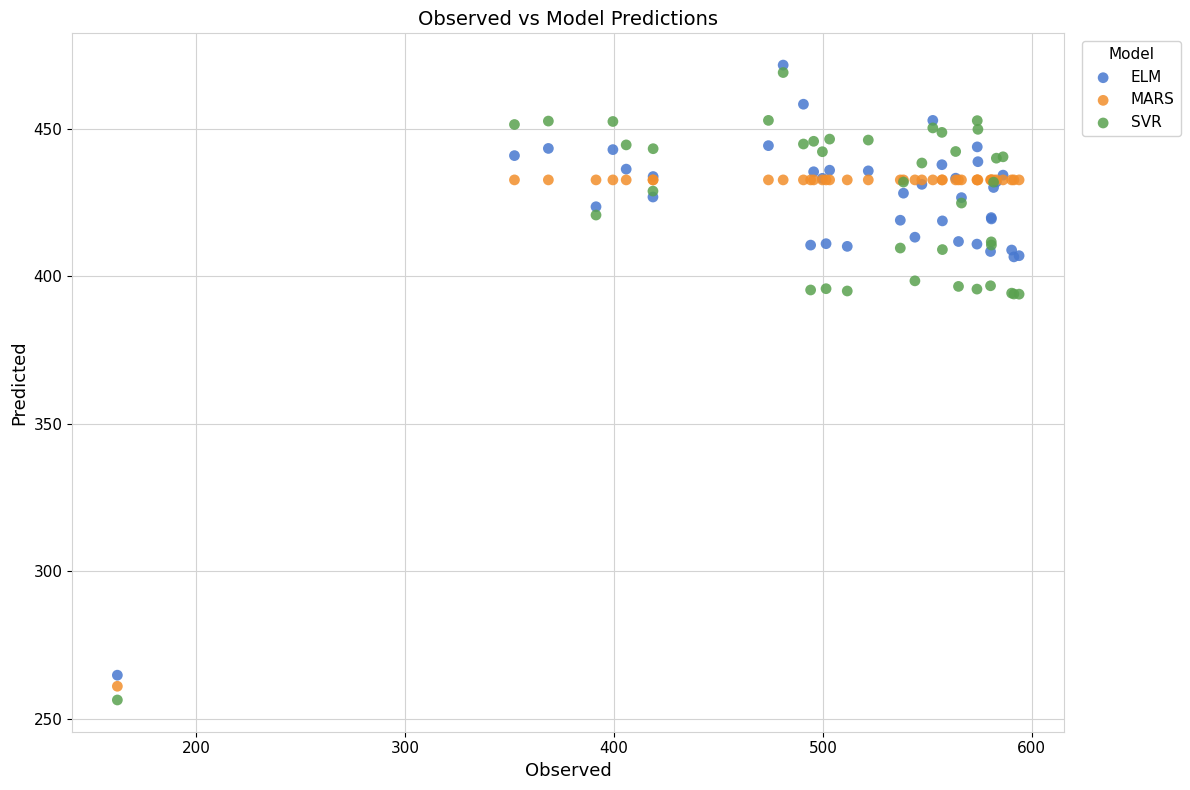

Which series reaches the minimum Y coordinate?

SVR